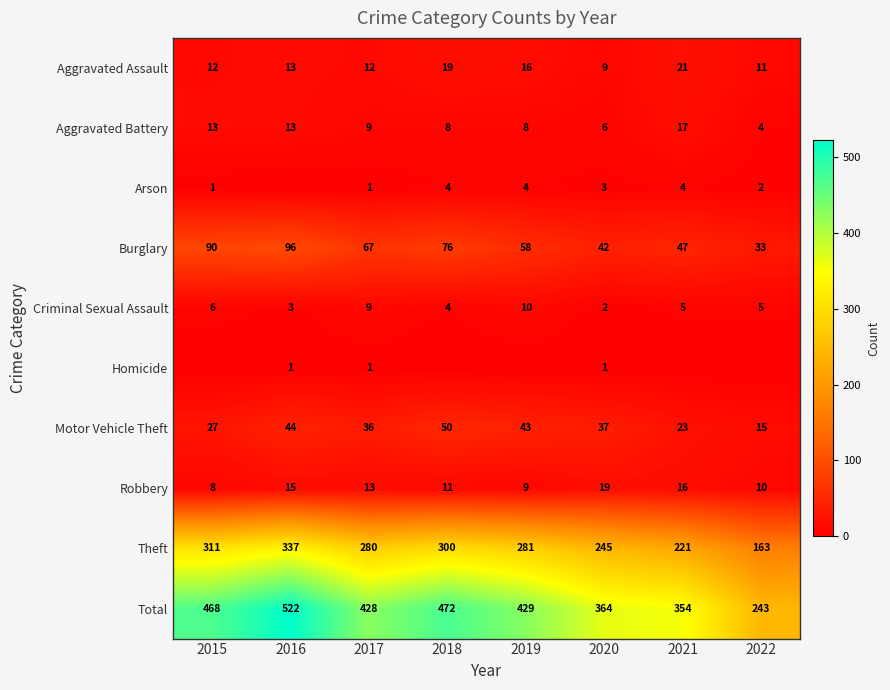

Which category has the lowest value in the Total series?

2022